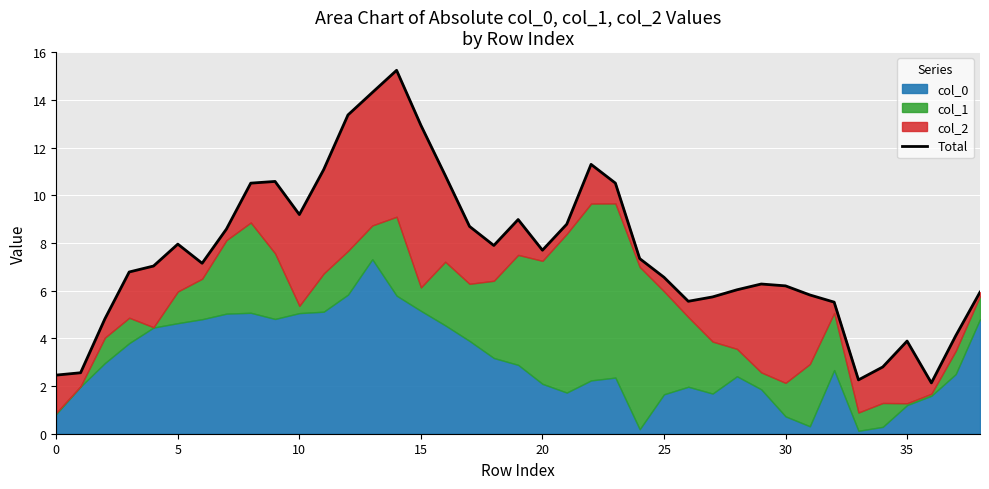

The chart shows a value of 16.7 at 23. True or false?

False